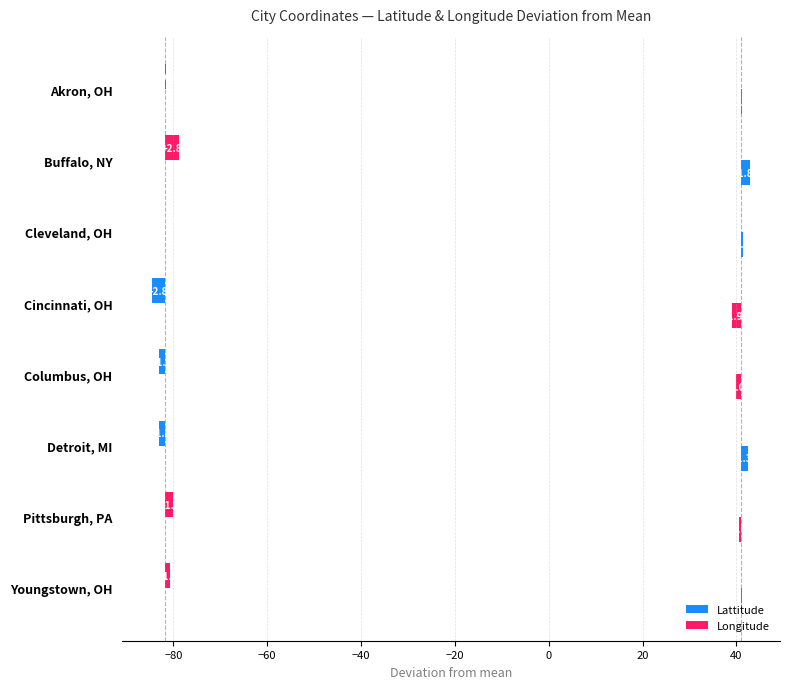

How many values in the Longitude series are below 0?

4